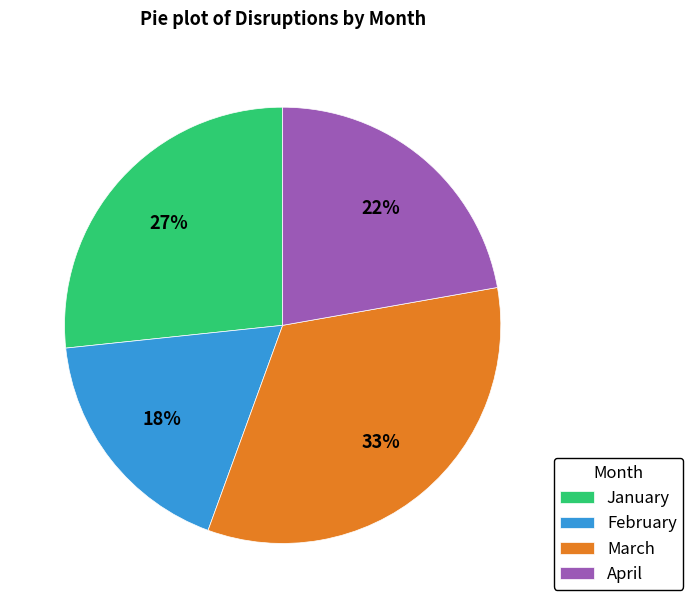

Combined, do April and February account for over 50%?

No